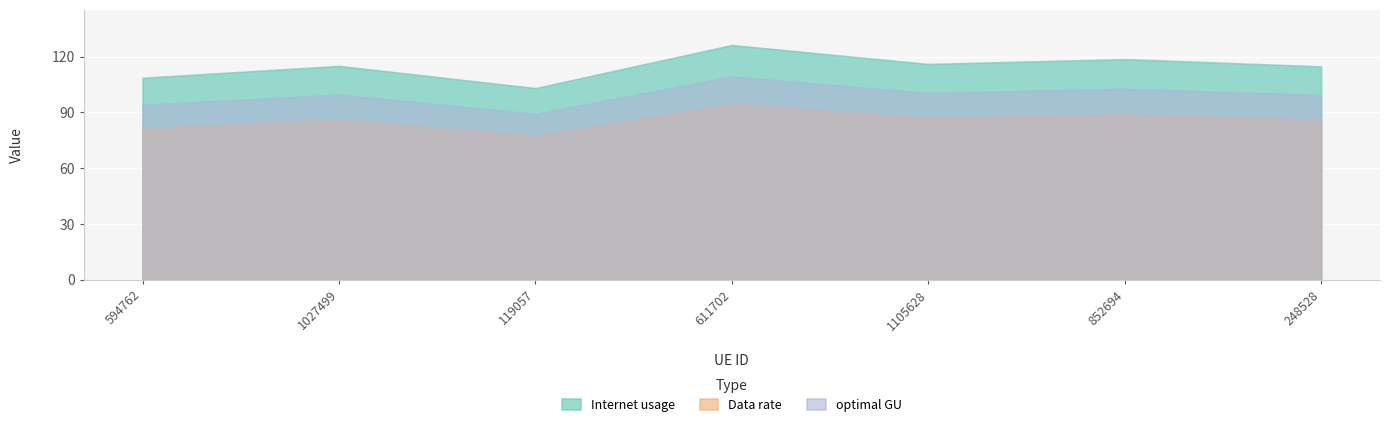

Which category has the highest value in the Data rate series?

611702